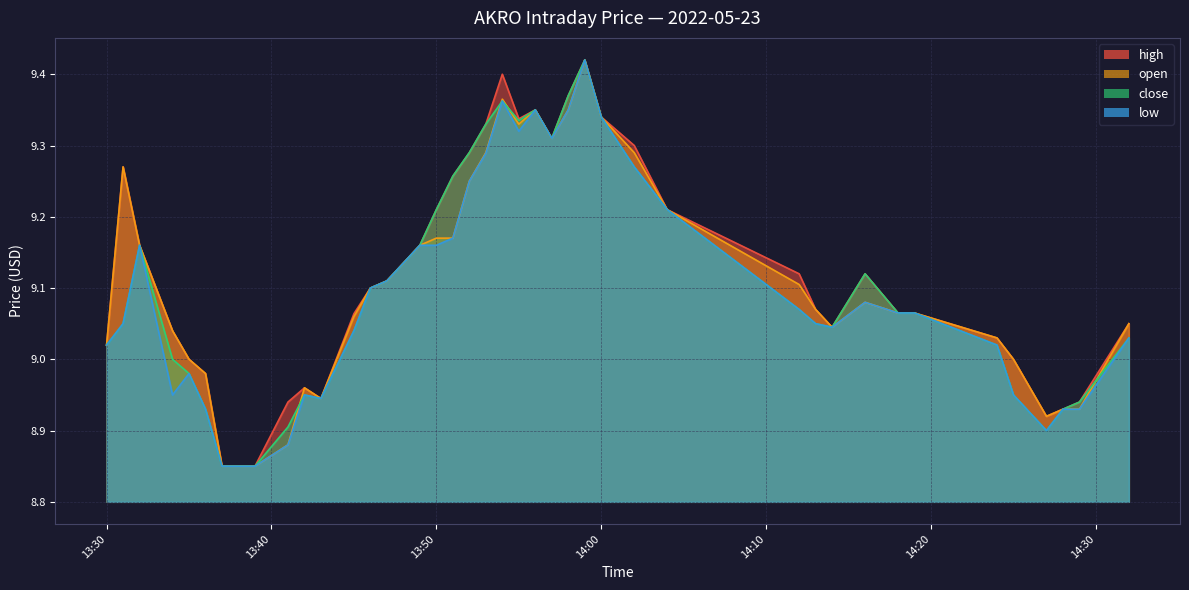

The open series shows 9.3 at 2022-05-23 13:53:00. True or false?

True